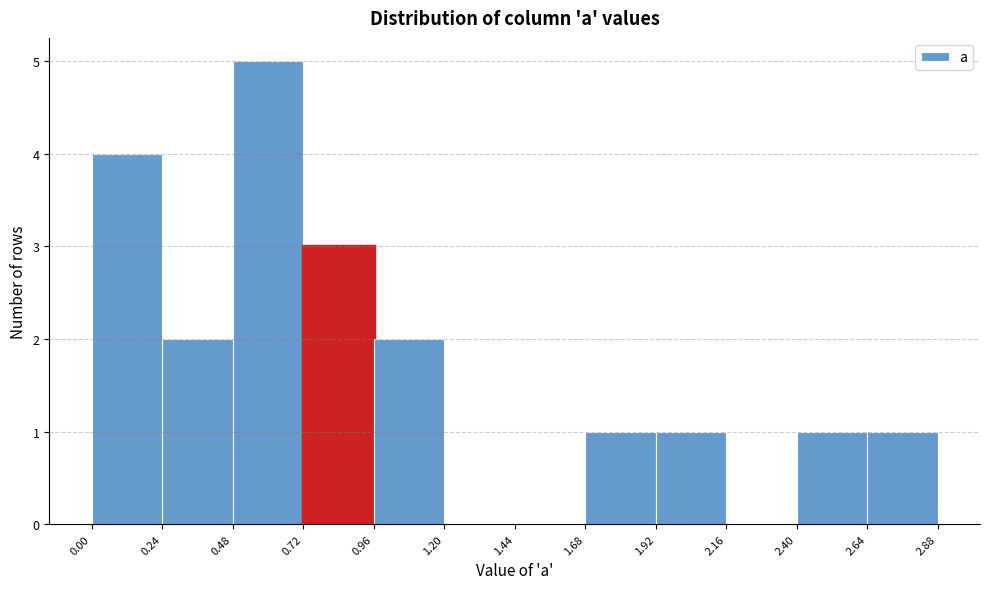

What is the height of the bar covering 0.96 to 1.20 on the x-axis? The values are not printed on the chart, so give them approximately, as read against the axis.

2